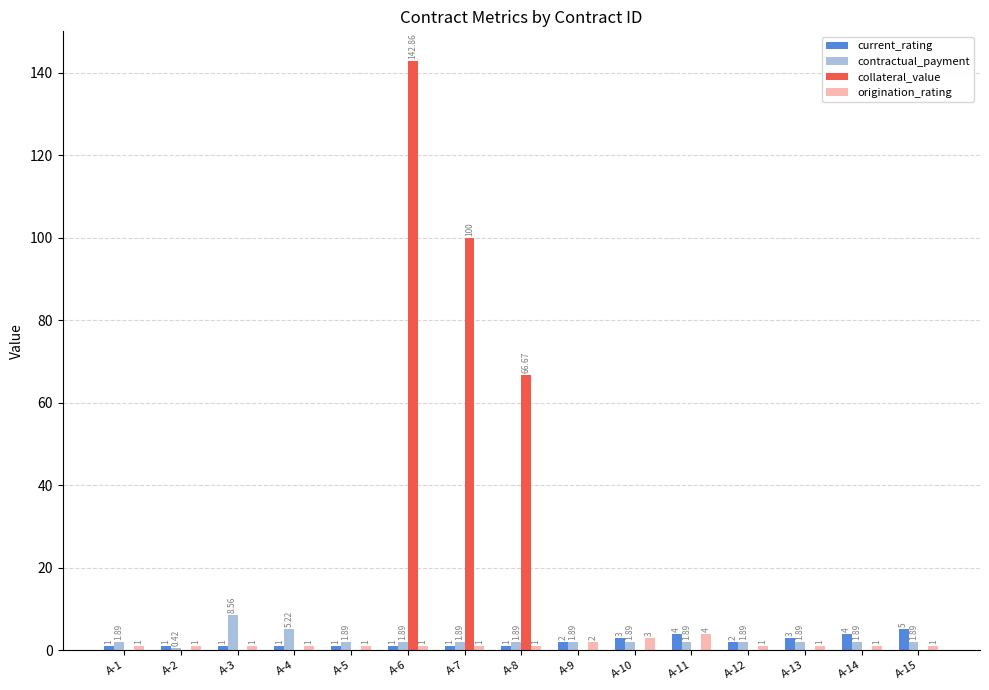

The origination_rating series shows 1.0 at A-1. True or false?

True